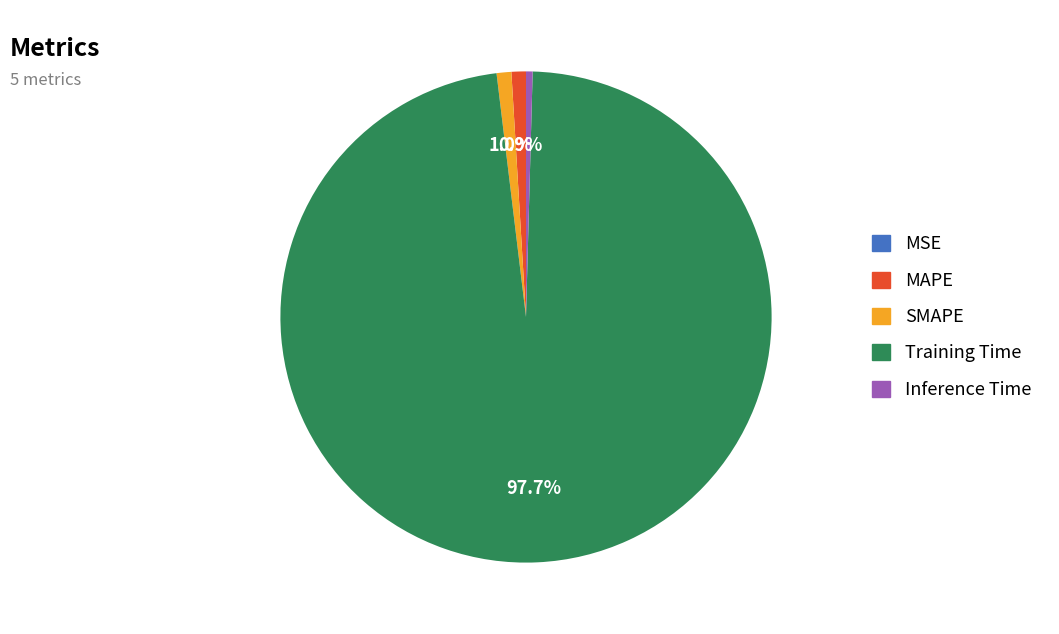

Which slice represents more than half of the pie?

Training Time